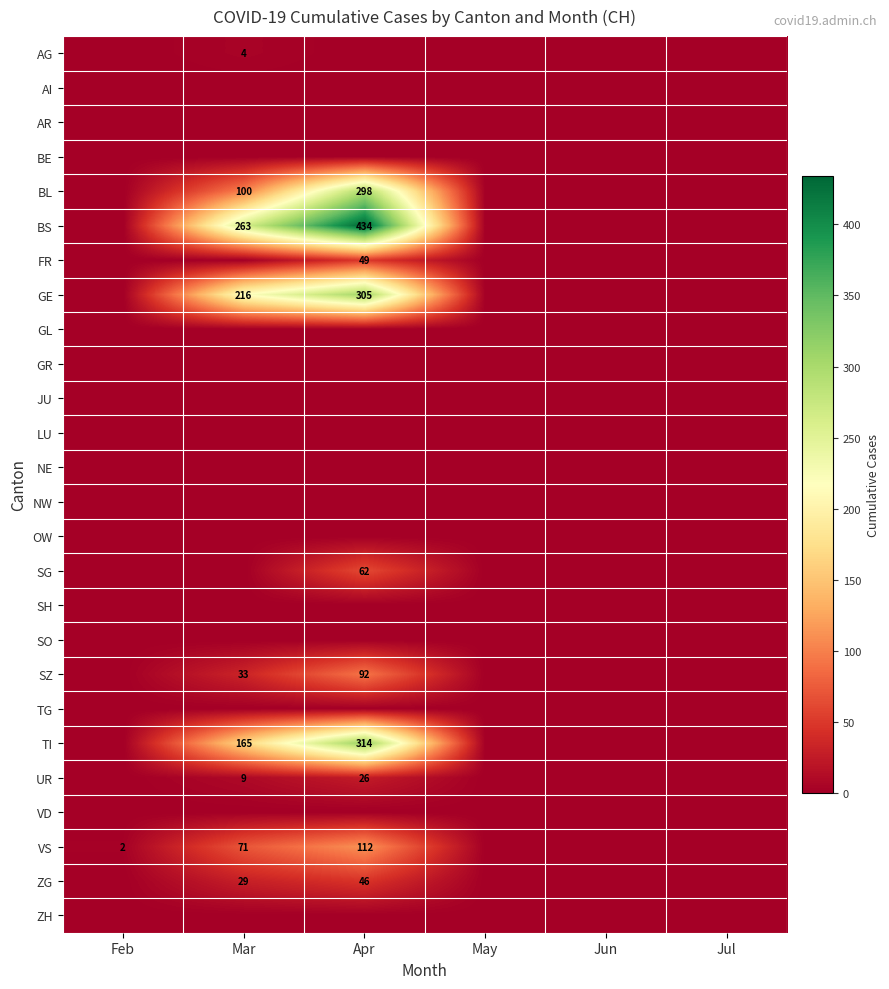

At how many categories does at least one series exceed 342?

1